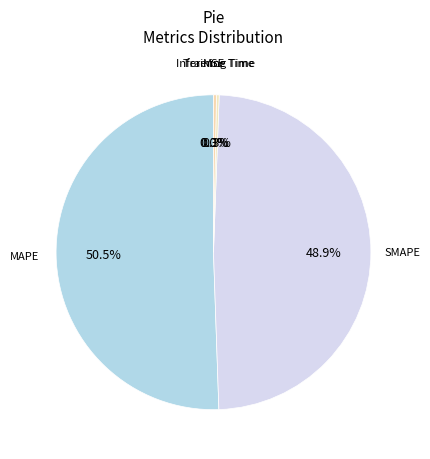

How much of the chart is everything except Inference Time?

99.7%